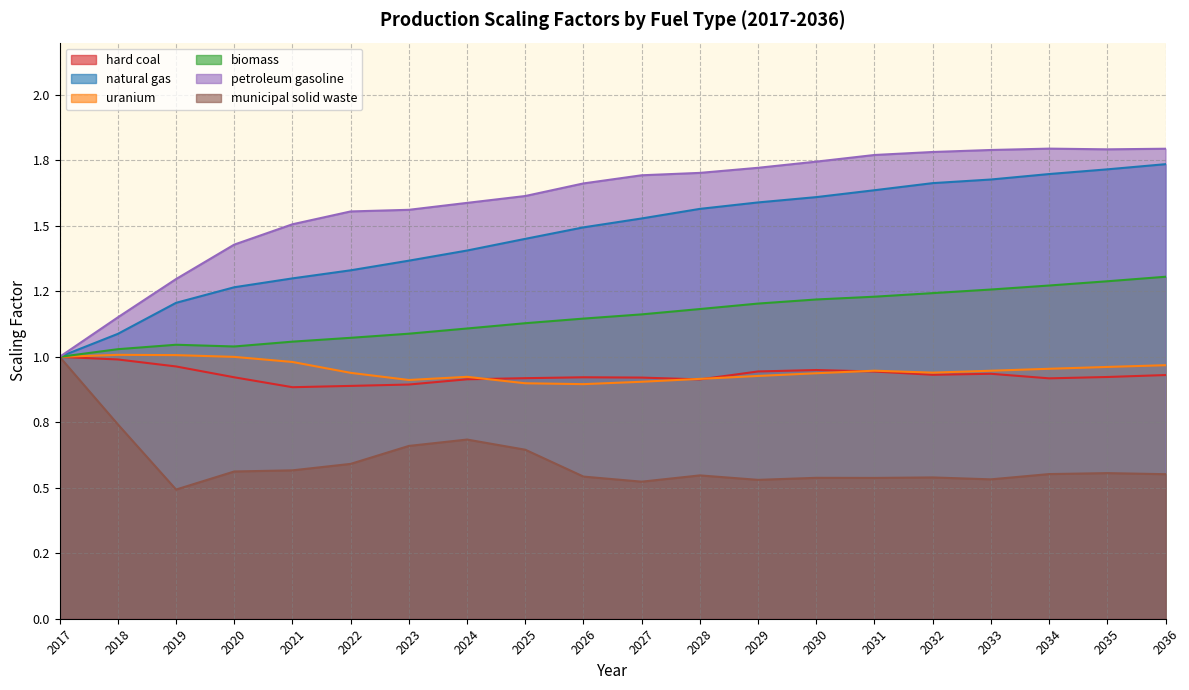

Rank the series by their maximum value, from highest to lowest.

petroleum gasoline, natural gas, biomass, uranium, hard coal, municipal solid waste